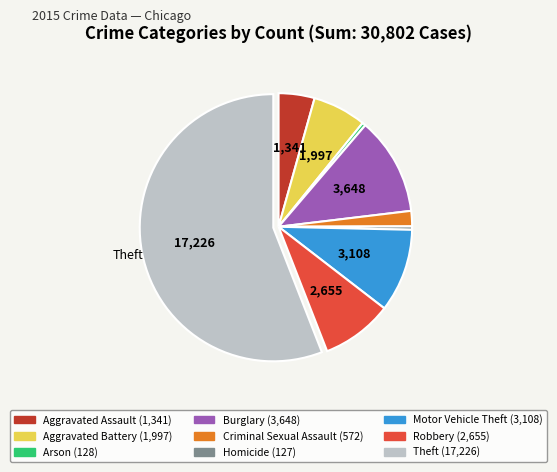

How many segments does this pie chart have?

9